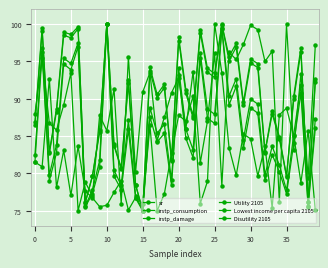

Which series has the largest range (max minus min)?

sr